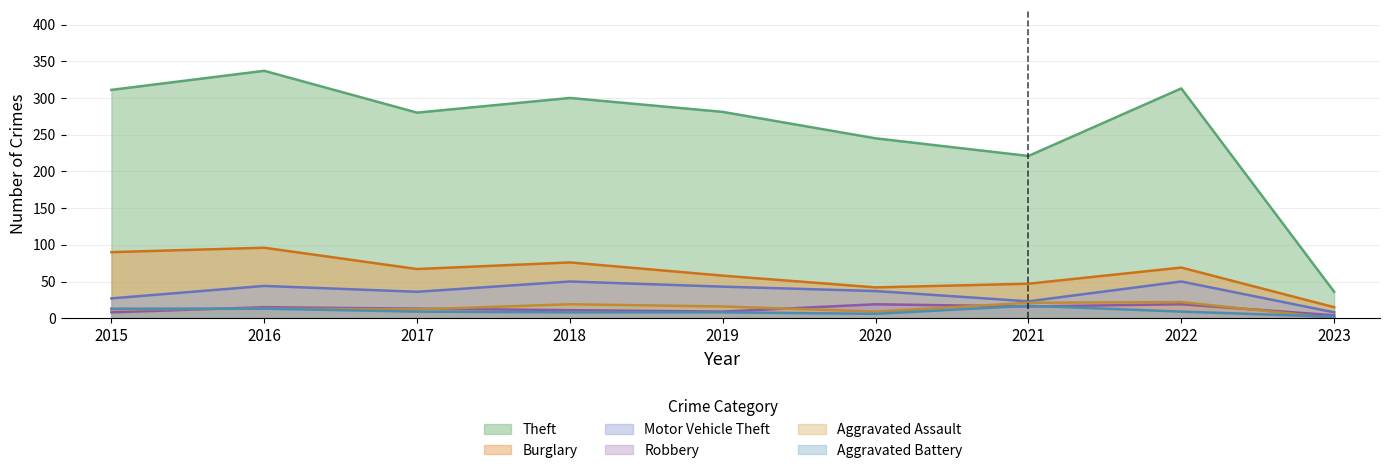

What is the total value across all series at 2021?

345